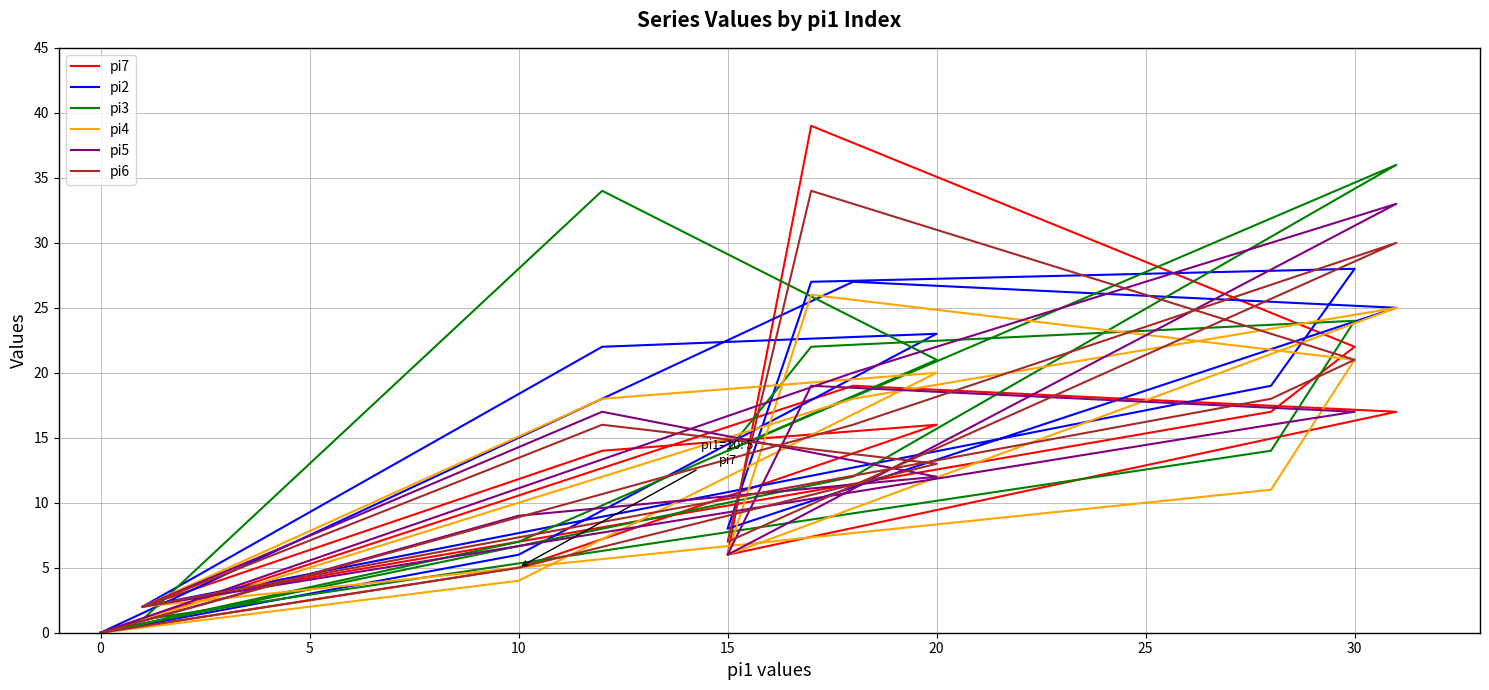

What is the value of the pi5 point at the 4th from the left?

6